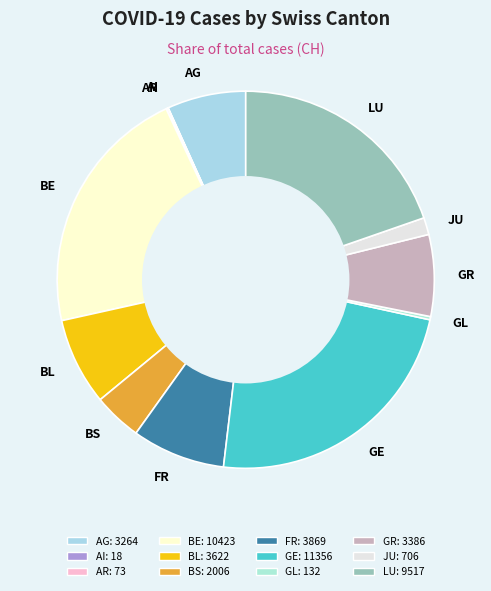

Which slice is the largest?

GE